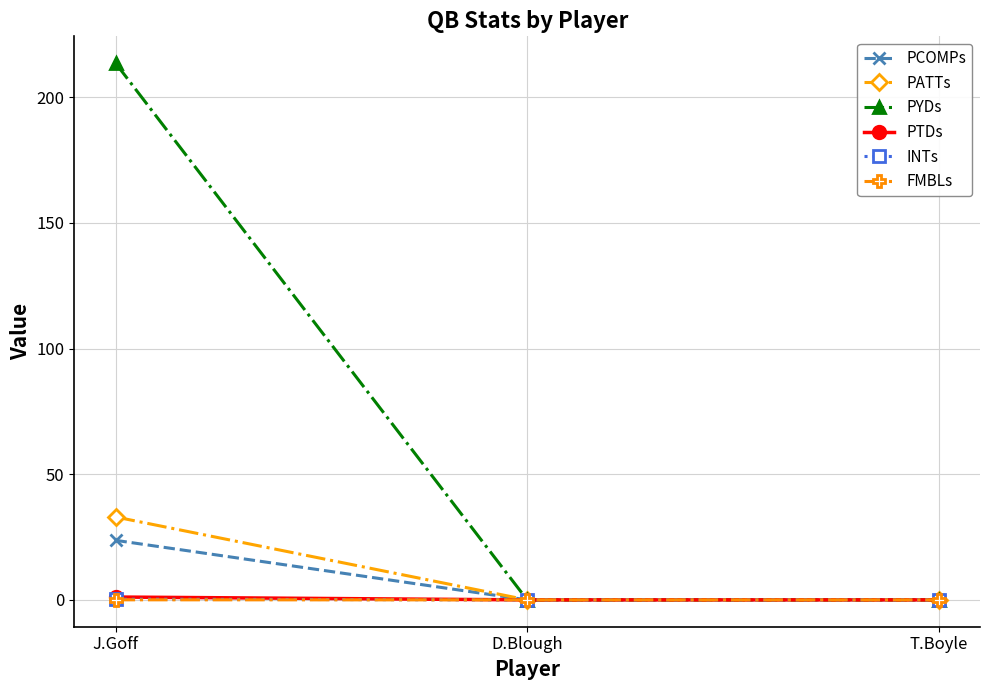

The value of PYDs at J.Goff is 213.6. True or false?

True